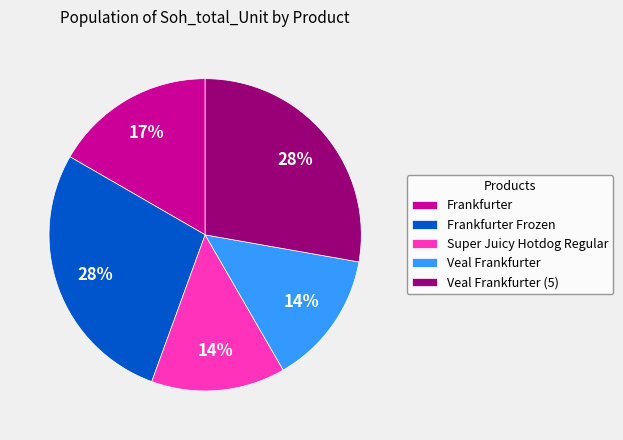

To the nearest percent, what portion does Frankfurter Frozen represent?

28%